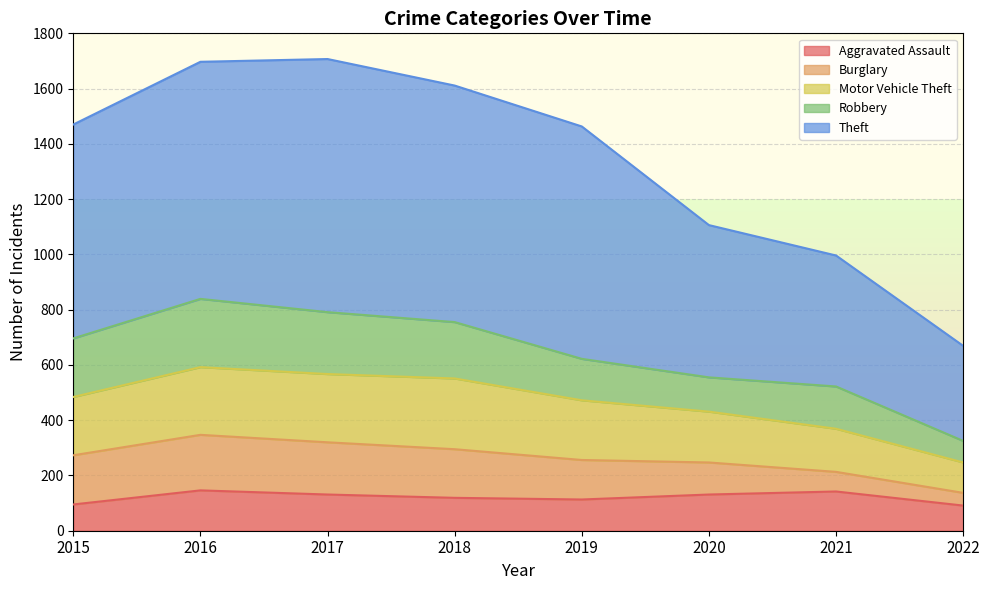

Which series has the largest range (max minus min)?

Theft